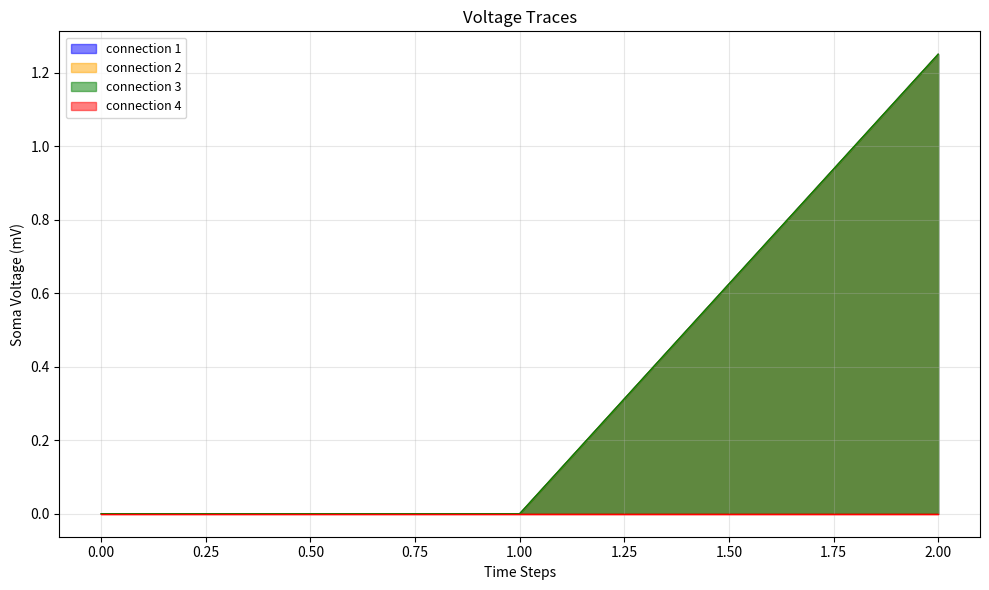

What is the average value of the connection 1 series?

0.4